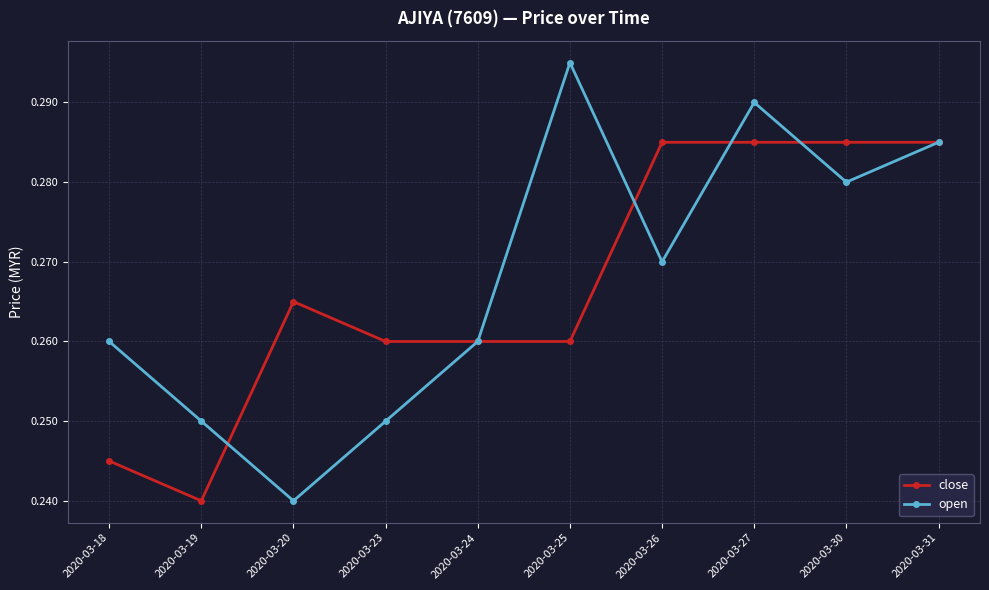

The value of open at 2020-03-31 is 0.4. True or false?

False